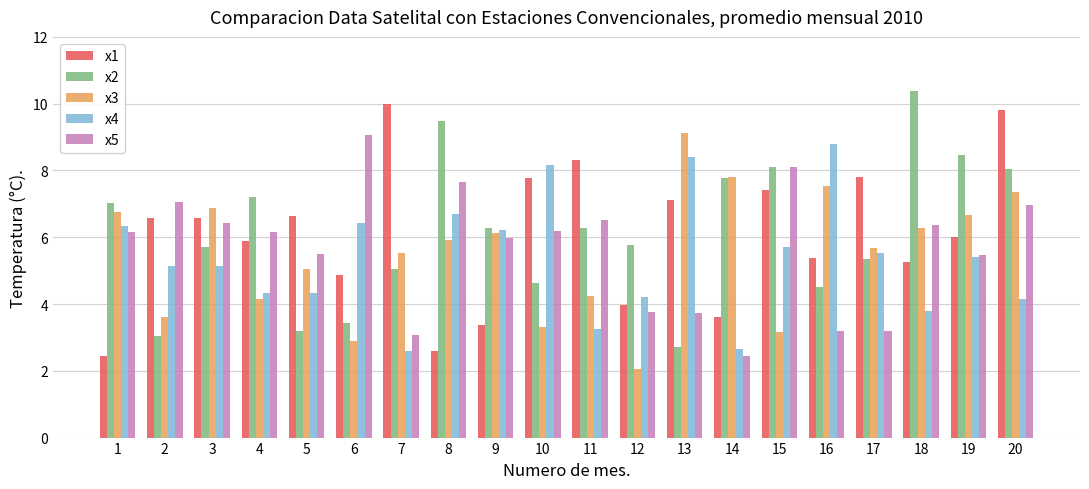

The x5 series shows 9.1 at 6. True or false?

True